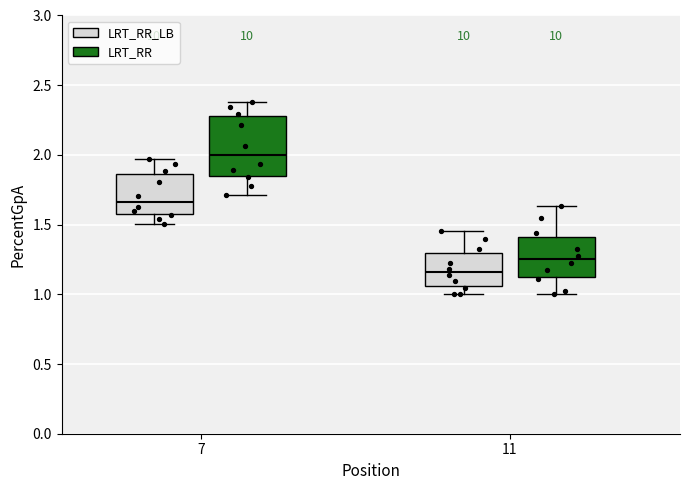

Reading left to right, transcribe this box plot: for each box, give where its median line is, the range the box spans, and where its two whiskers end, as read against the y-axis. The values are not printed on the chart, so give them approximately, as read against the axis.

7 (LRT_RR_LB): median 1.65, box 1.60 to 1.85, whiskers 1.50 to 1.95
7 (LRT_RR): median 2.00, box 1.85 to 2.30, whiskers 1.70 to 2.40
11 (LRT_RR_LB): median 1.15, box 1.05 to 1.30, whiskers 1.00 to 1.45
11 (LRT_RR): median 1.25, box 1.10 to 1.40, whiskers 1.00 to 1.65